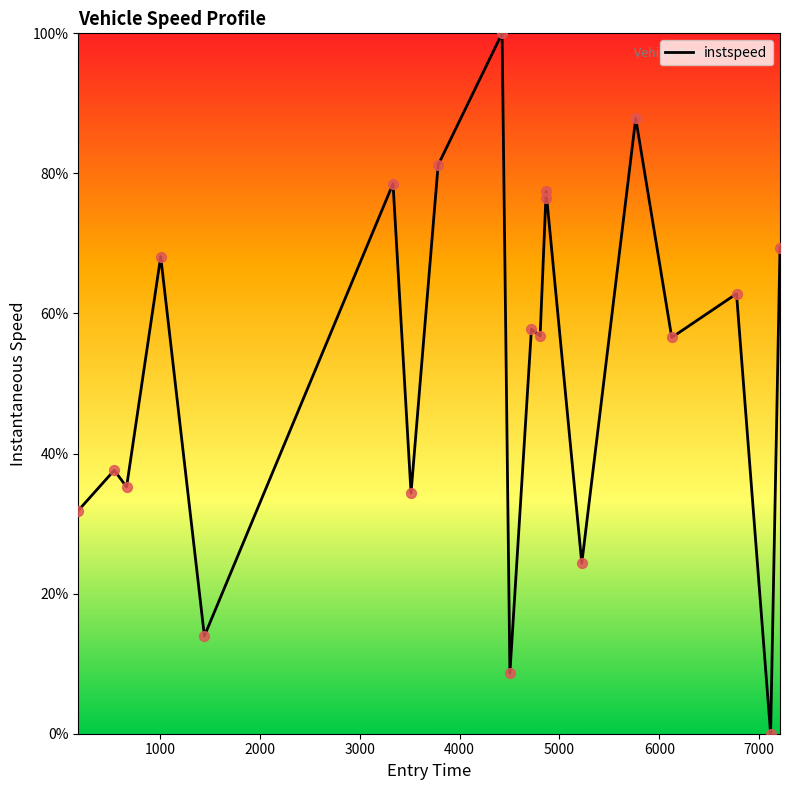

What is the difference between the maximum and minimum values?

100.0